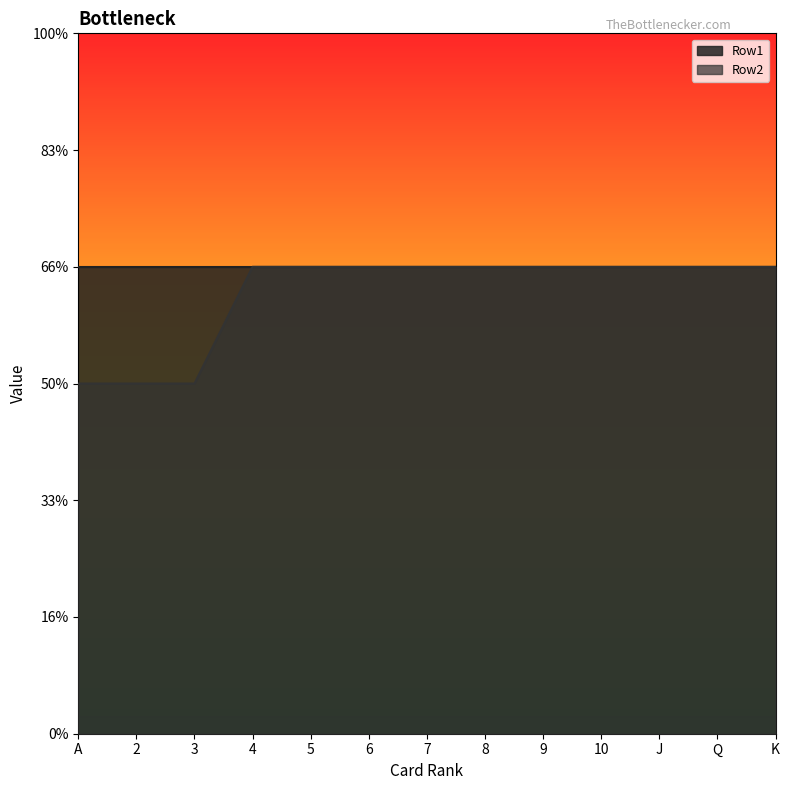

At which label is the value closest to 3?

A